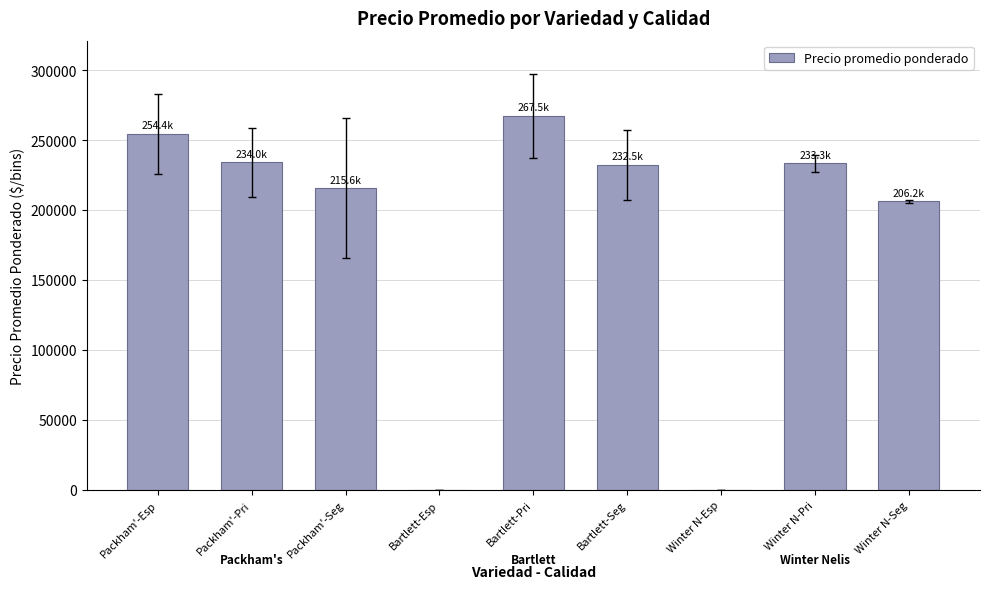

At which category does the chart reach its peak across all series?

Bartlett-Pri